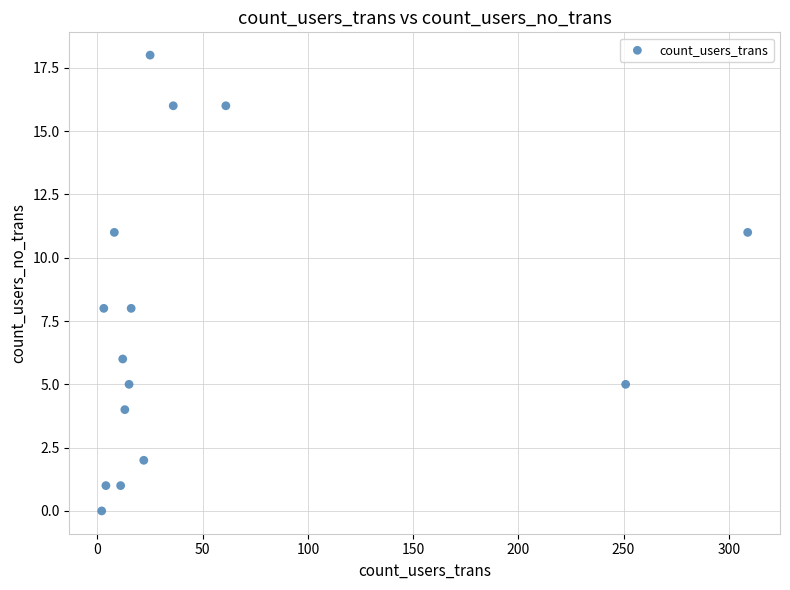

What is the range of Y values (max minus min)?

18